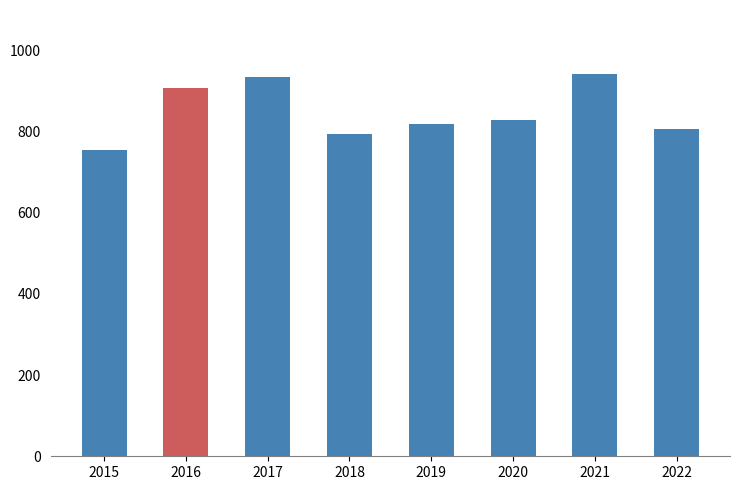

Approximately how many times larger is the value at 2019 compared to 2016?

0.9